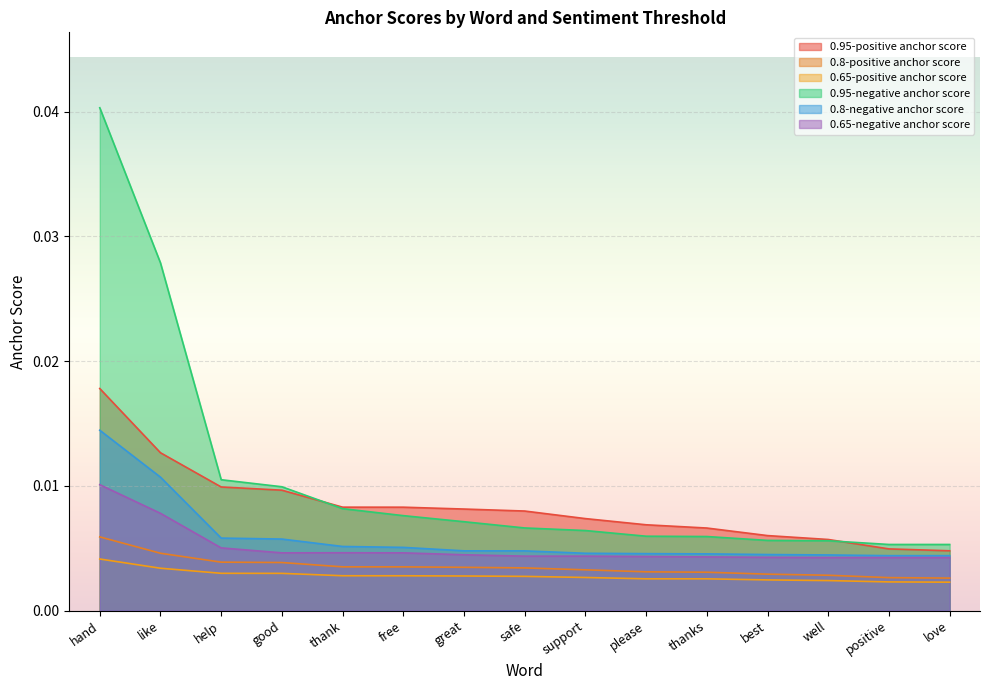

Which series has the largest total across all categories?

0.95-negative anchor score